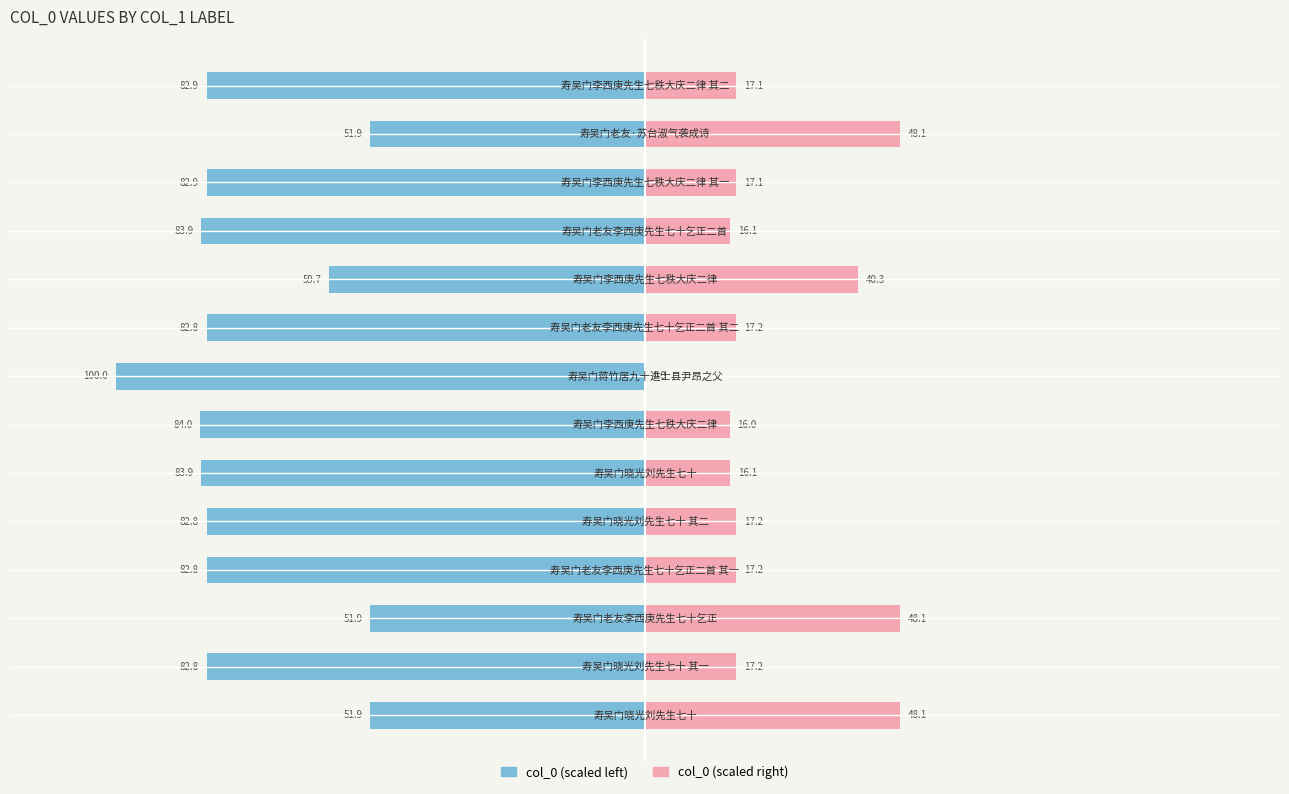

The value of col_0 (left) at 8 is -121.2. True or false?

False